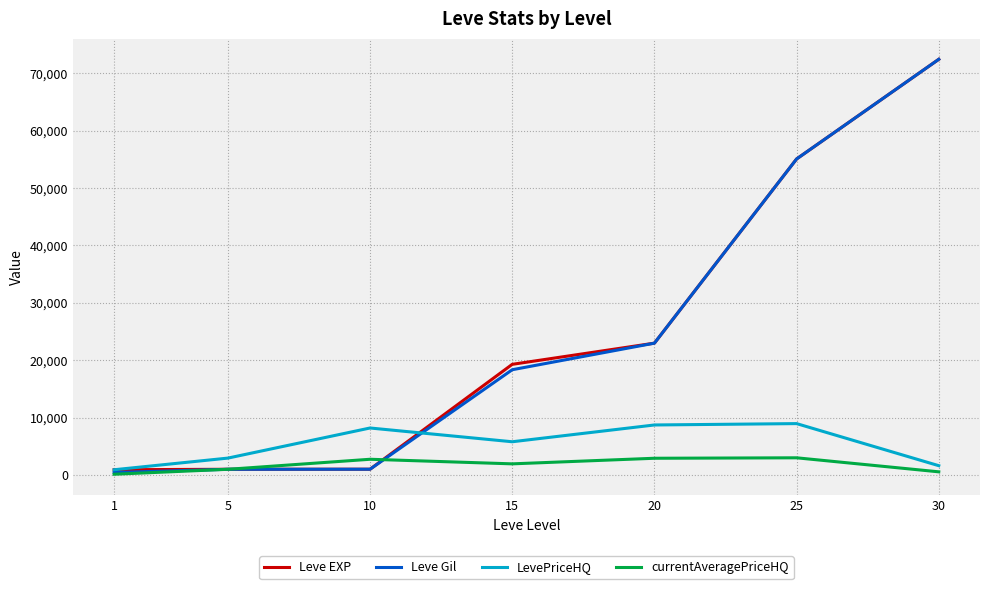

The value of Leve EXP at 30 is 72430.0. True or false?

True